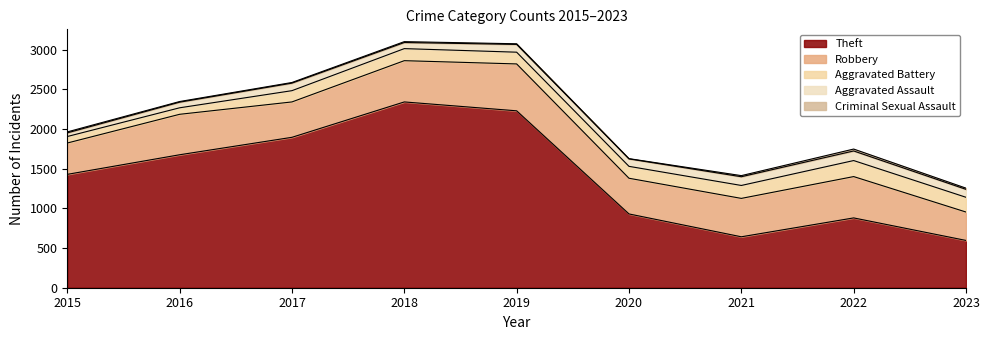

Is it true that Robbery equals 706 at 2015?

False